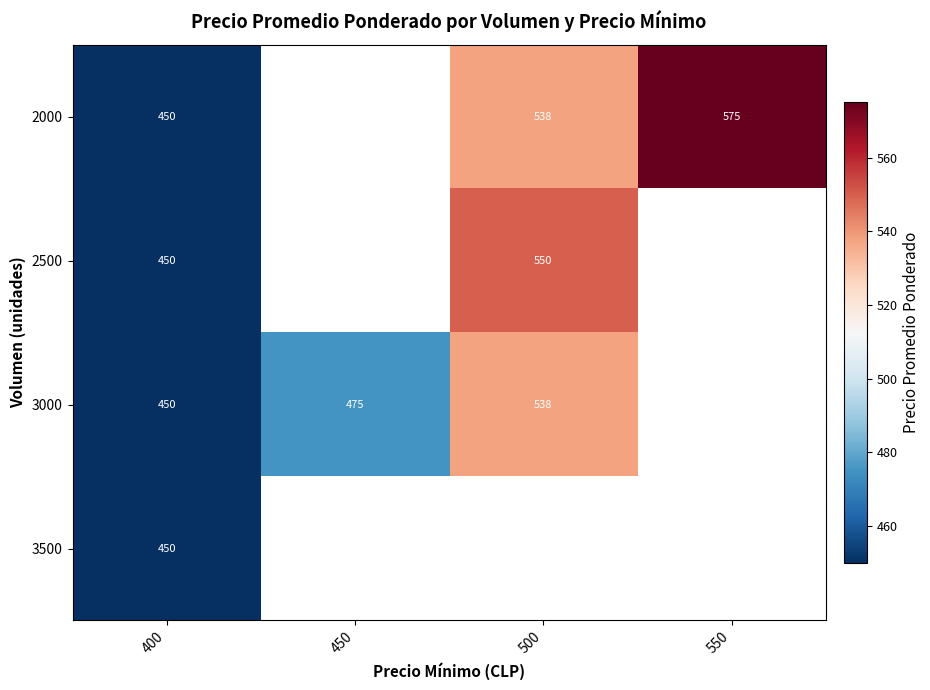

True or false: 3000 has a value of 198 at 450.

False